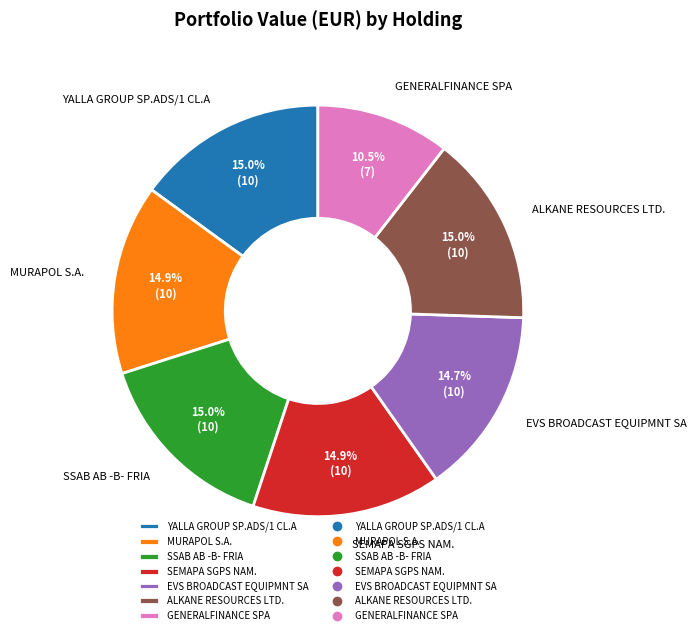

What is the ratio of the value at SSAB AB -B- FRIA to the value at ALKANE RESOURCES LTD.?

1.0